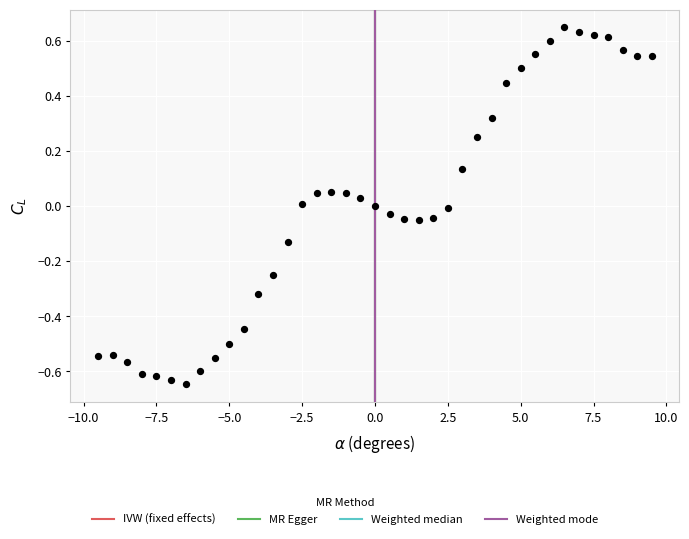

What is the range of X values (max minus min)?

19.0